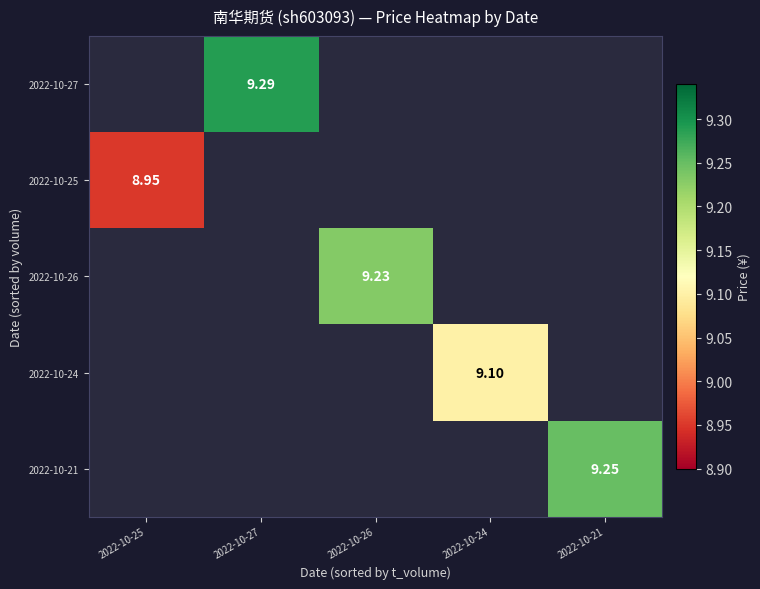

Rank the series at 2022-10-26 from highest to lowest value.

2022-10-27, 2022-10-25, 2022-10-26, 2022-10-24, 2022-10-21